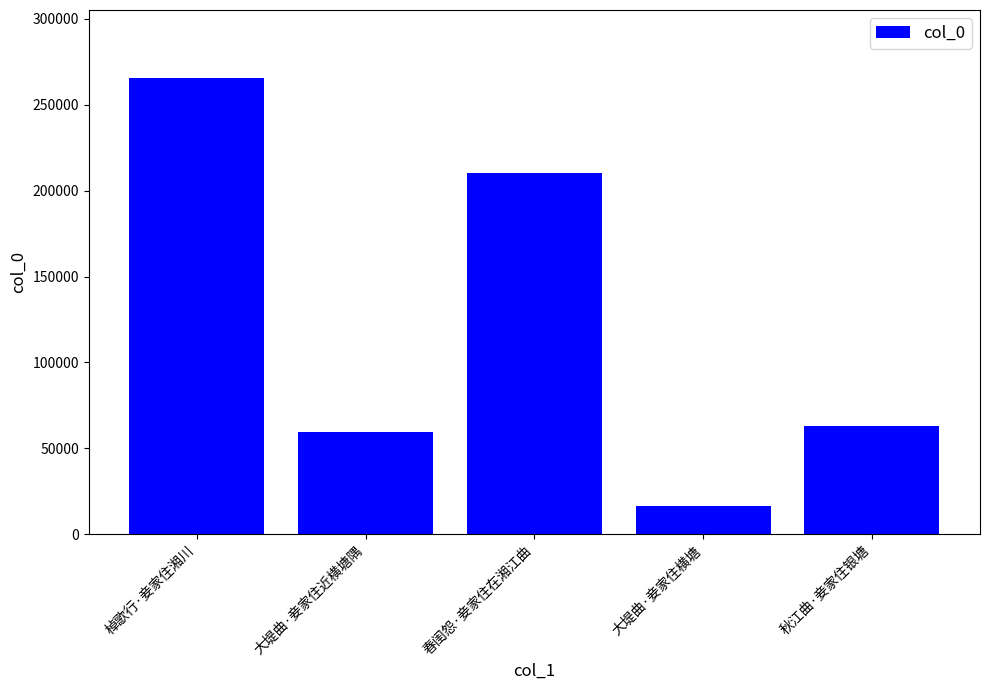

Rank the categories by value from highest to lowest.

棹歌行·妾家住湘川, 春闺怨·妾家住在湘江曲, 秋江曲·妾家住银塘, 大堤曲·妾家住近横塘隅, 大堤曲·妾家住横塘